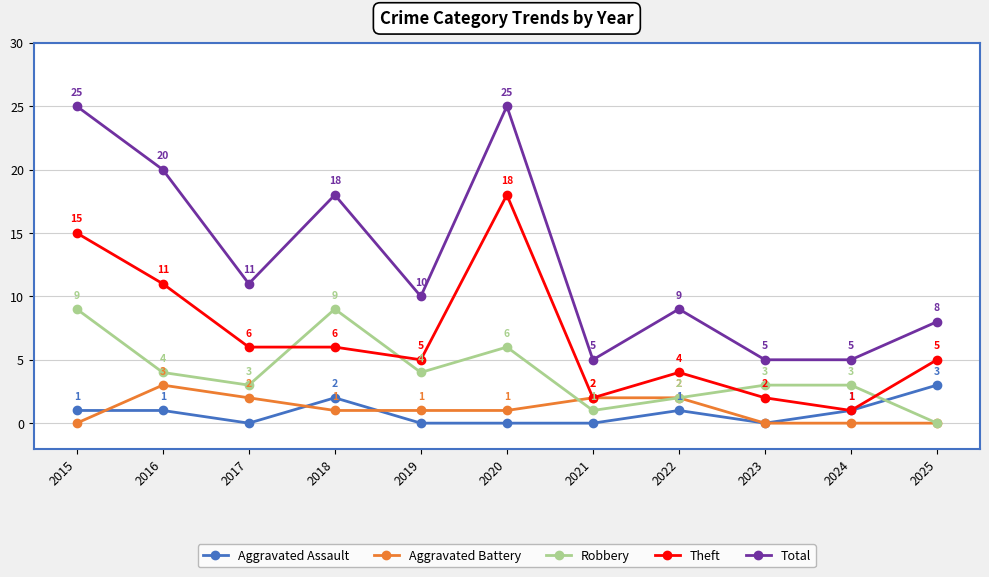

Reading right to left, list all the values displayed in this chart.

Aggravated Assault: 2025=3	2024=1	2023=0	2022=1	2021=0	2020=0	2019=0	2018=2	2017=0	2016=1	2015=1
Aggravated Battery: 2025=0	2024=0	2023=0	2022=2	2021=2	2020=1	2019=1	2018=1	2017=2	2016=3	2015=0
Robbery: 2025=0	2024=3	2023=3	2022=2	2021=1	2020=6	2019=4	2018=9	2017=3	2016=4	2015=9
Theft: 2025=5	2024=1	2023=2	2022=4	2021=2	2020=18	2019=5	2018=6	2017=6	2016=11	2015=15
Total: 2025=8	2024=5	2023=5	2022=9	2021=5	2020=25	2019=10	2018=18	2017=11	2016=20	2015=25